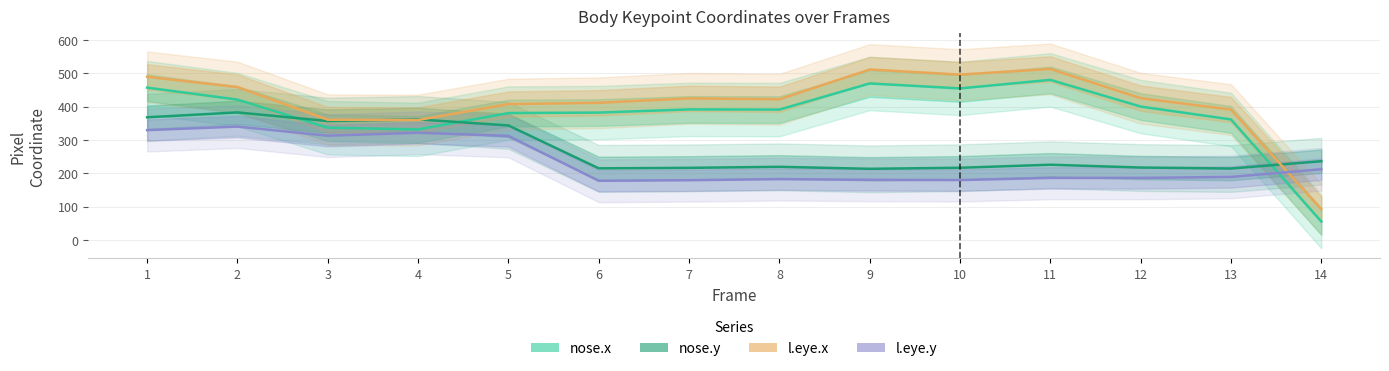

Rank the series at 11 from highest to lowest value.

l.eye.x, nose.x, nose.y, l.eye.y